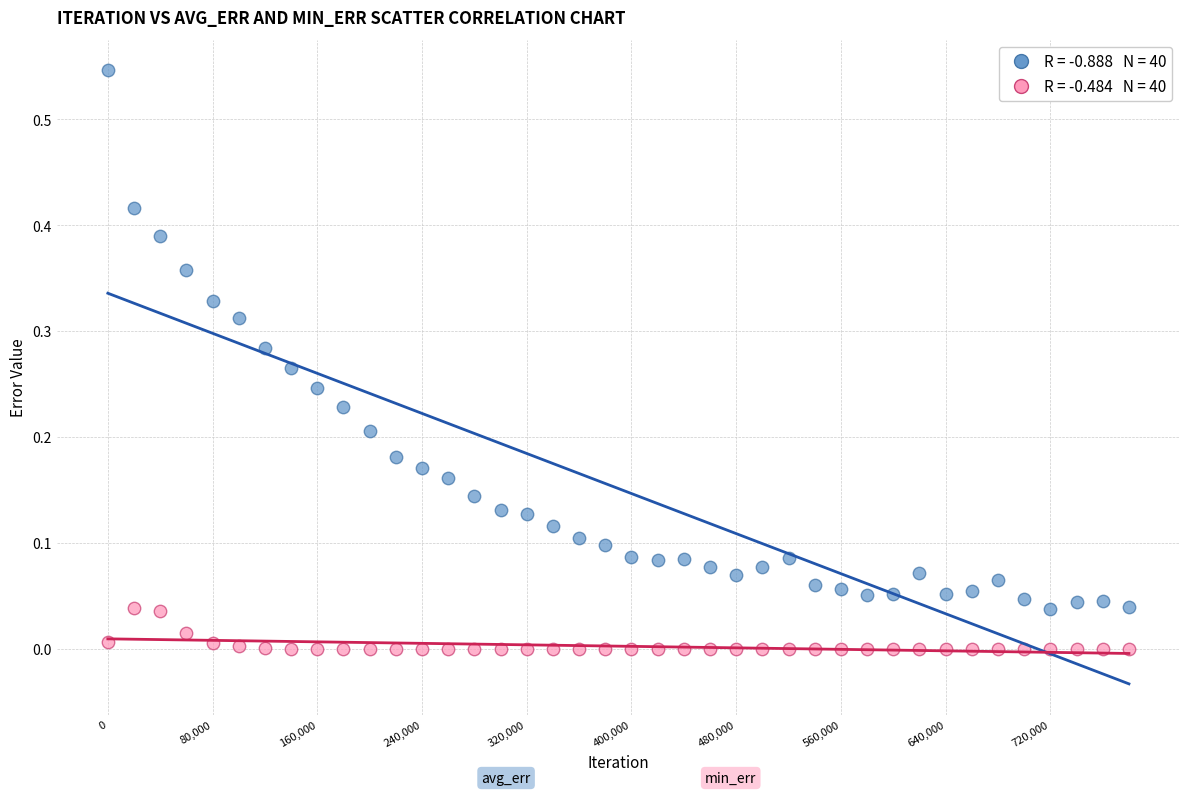

Across all data points, what is the range of X values (max minus min)?

780000.0